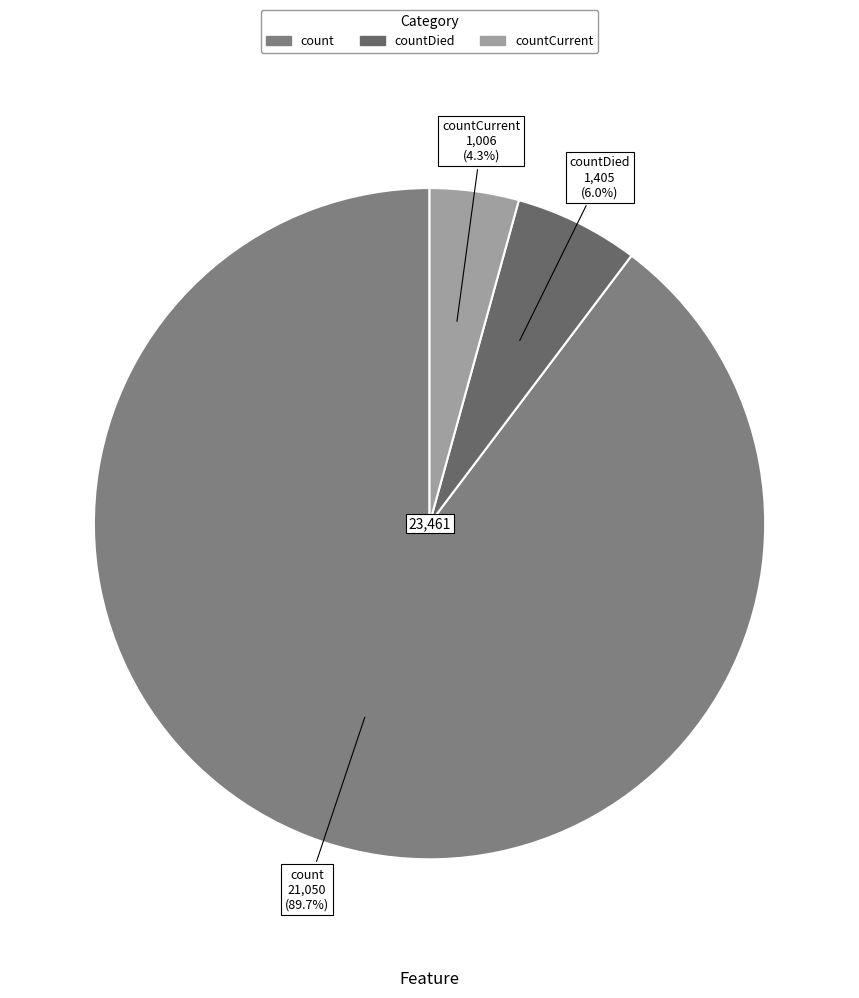

Which category accounts for the majority?

count